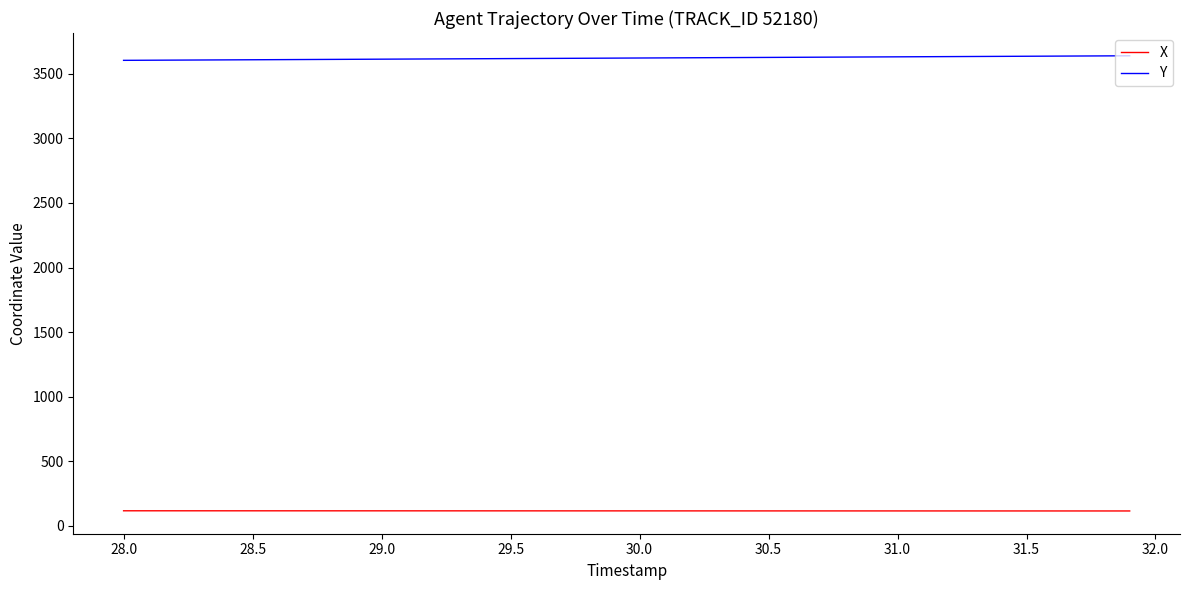

Does the chart have visible grid lines?

No